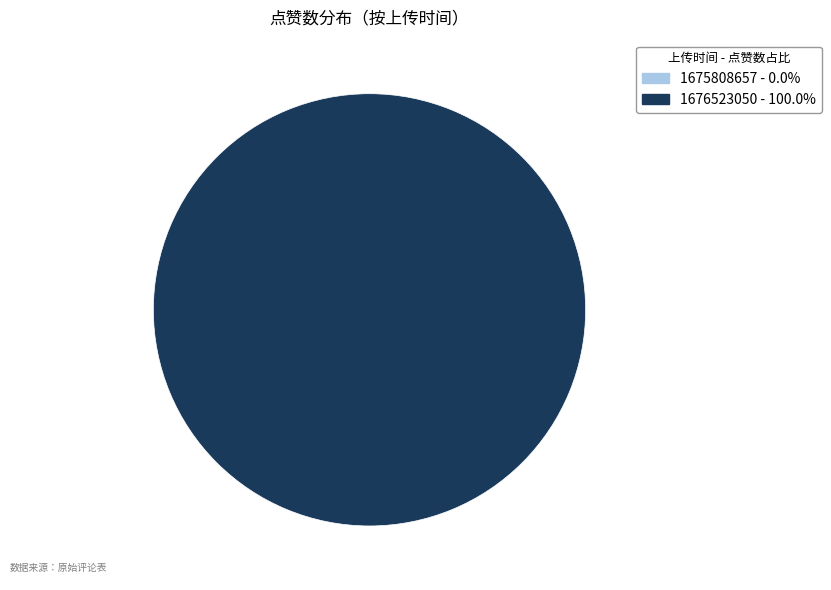

The 1676523050 slice represents 100% of the pie. True or false?

True